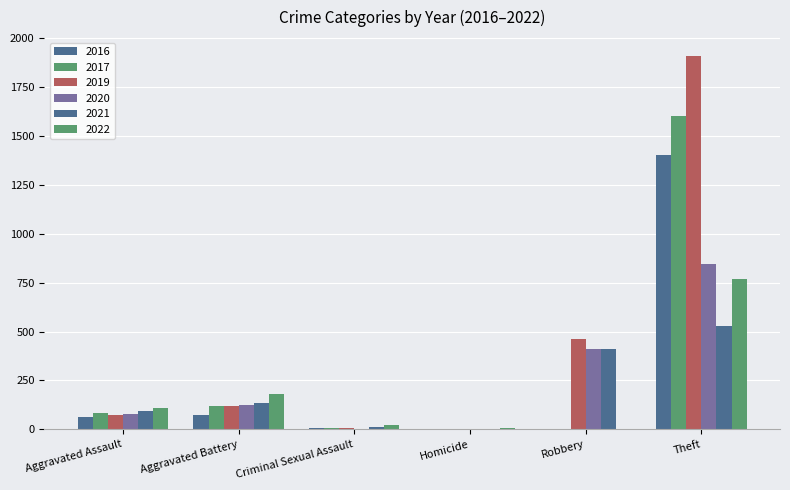

Read the 2017 value at Aggravated Assault.

84